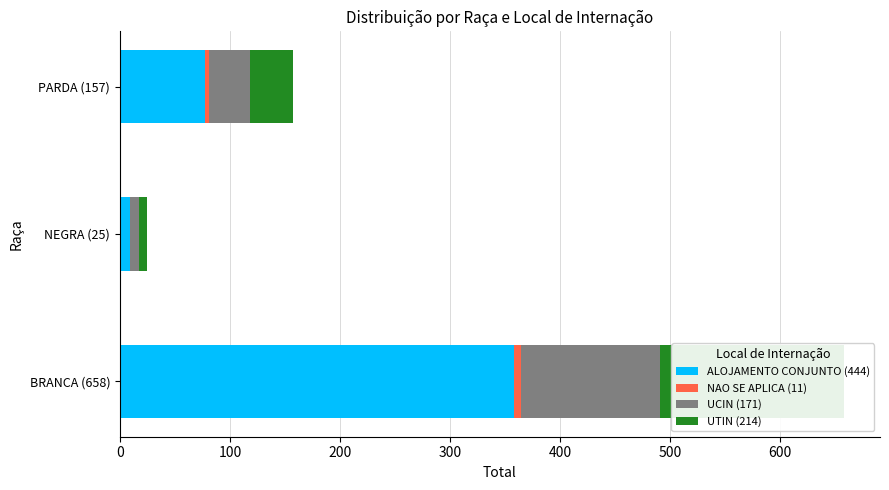

What is the difference between the highest and lowest values at BRANCA (658)?

351